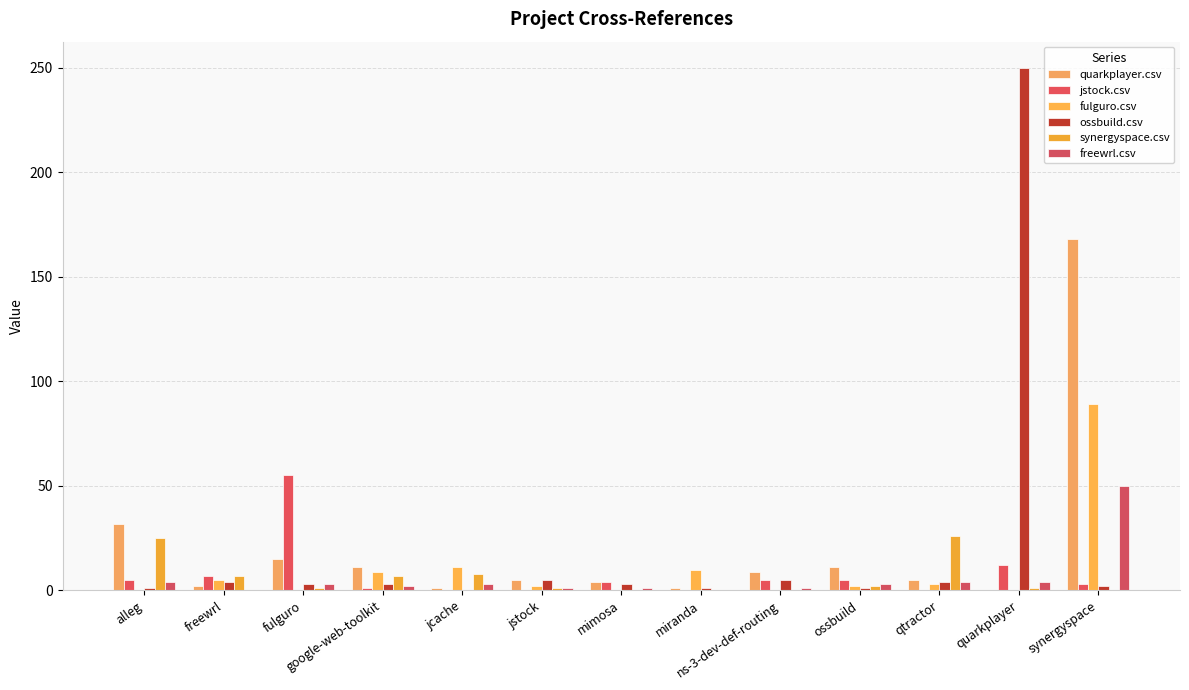

How many groups of bars are there?

13